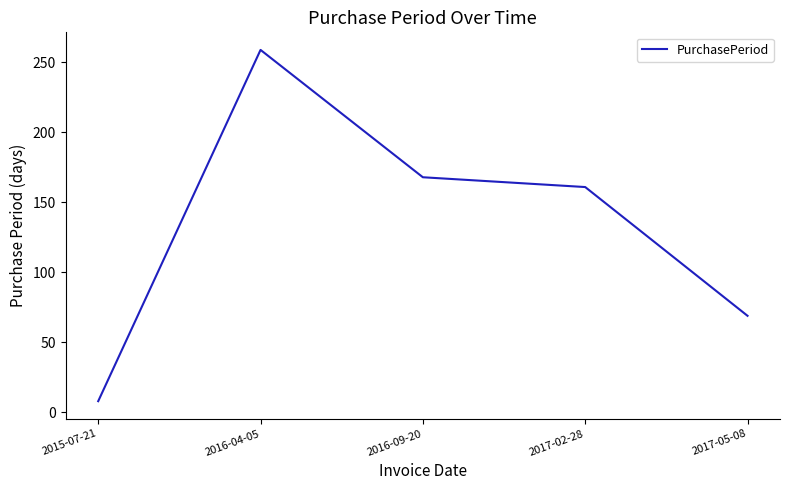

What position from the left is 2016-04-05?

2